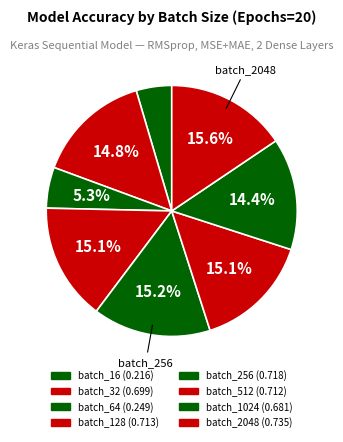

How many segments does this pie chart have?

8